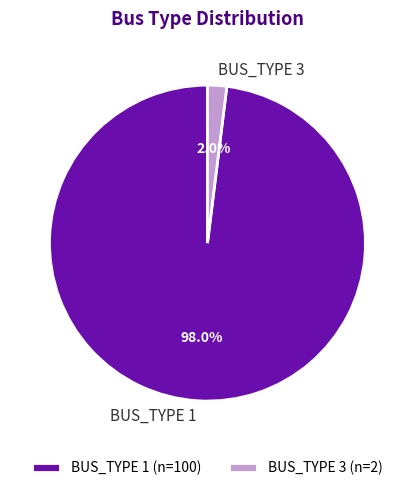

Count the number of slices in the pie.

2